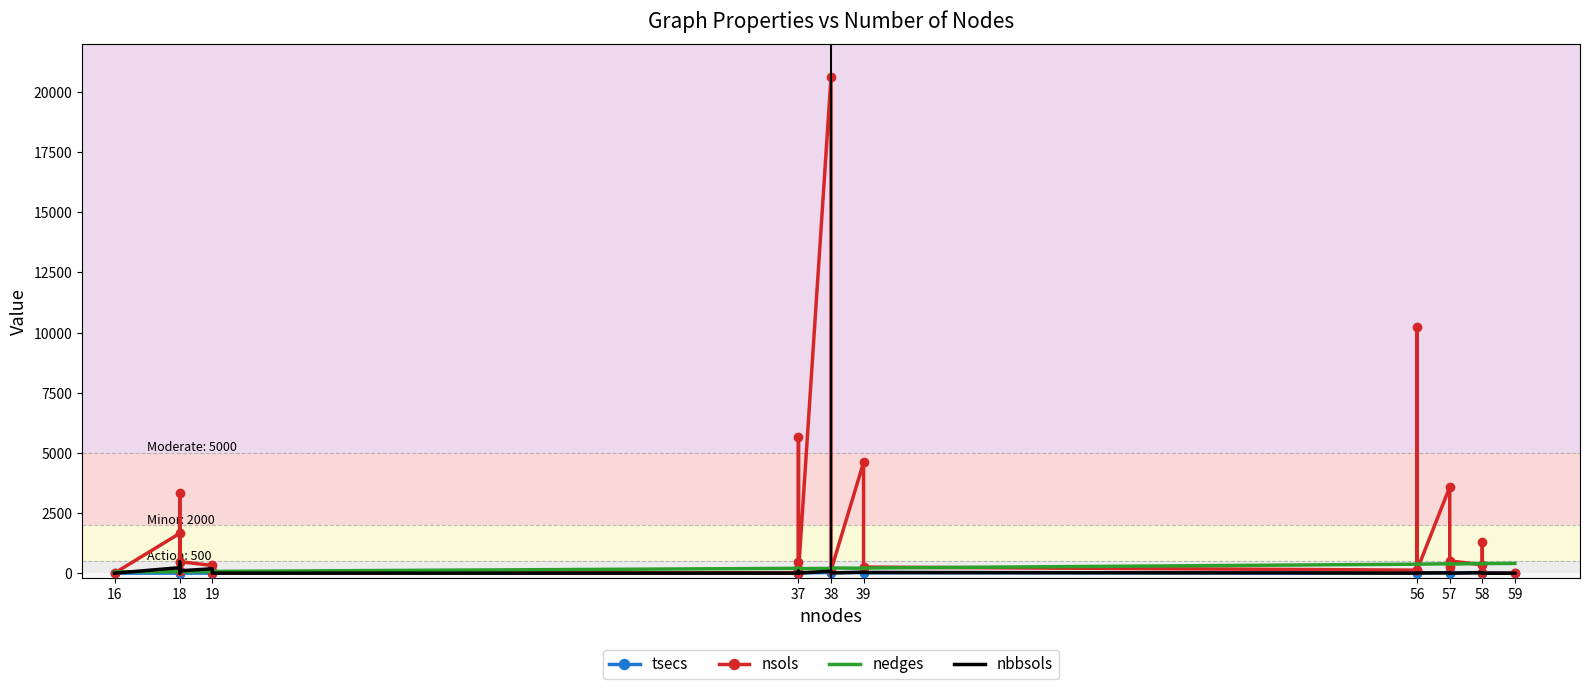

Count the number of data series in this chart.

4